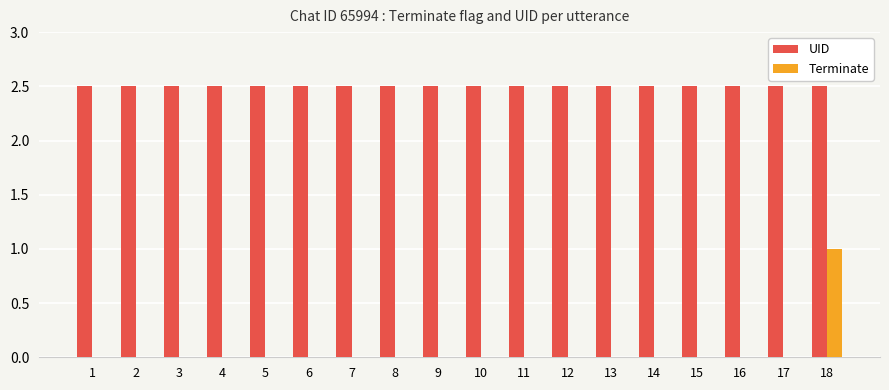

Reading left to right, what are all the values shown in this chart?

UID: 1=2.5	2=2.5	3=2.5	4=2.5	5=2.5	6=2.5	7=2.5	8=2.5	9=2.5	10=2.5	11=2.5	12=2.5	13=2.5	14=2.5	15=2.5	16=2.5	17=2.5	18=2.5
Terminate: 1=0.0	2=0.0	3=0.0	4=0.0	5=0.0	6=0.0	7=0.0	8=0.0	9=0.0	10=0.0	11=0.0	12=0.0	13=0.0	14=0.0	15=0.0	16=0.0	17=0.0	18=1.0